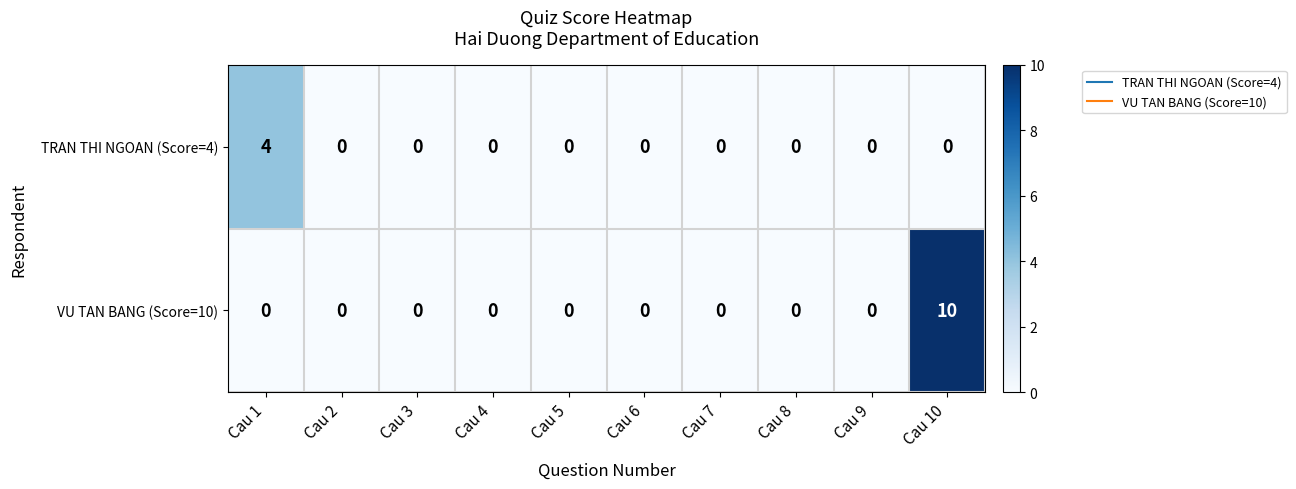

What is the difference between the maximum and second lowest values in the TRAN THI NGOAN (Score=4) series?

4